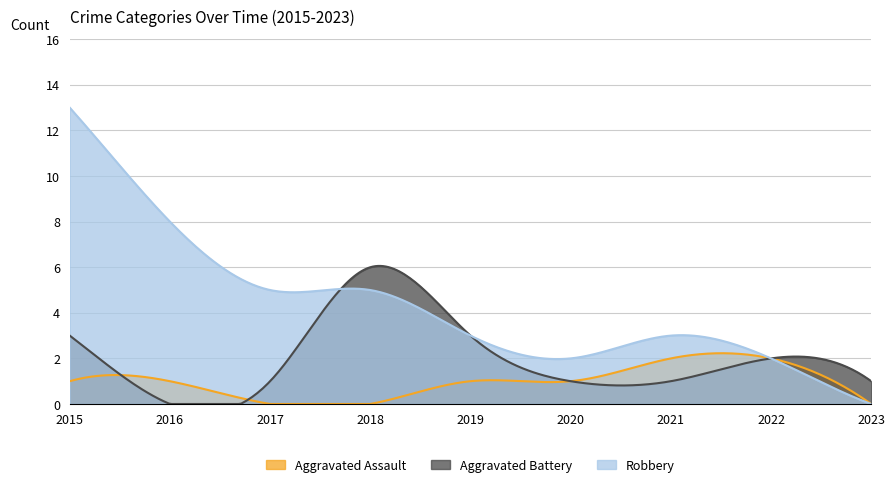

True or false: Aggravated Battery has a value of -3 at 2016.

False